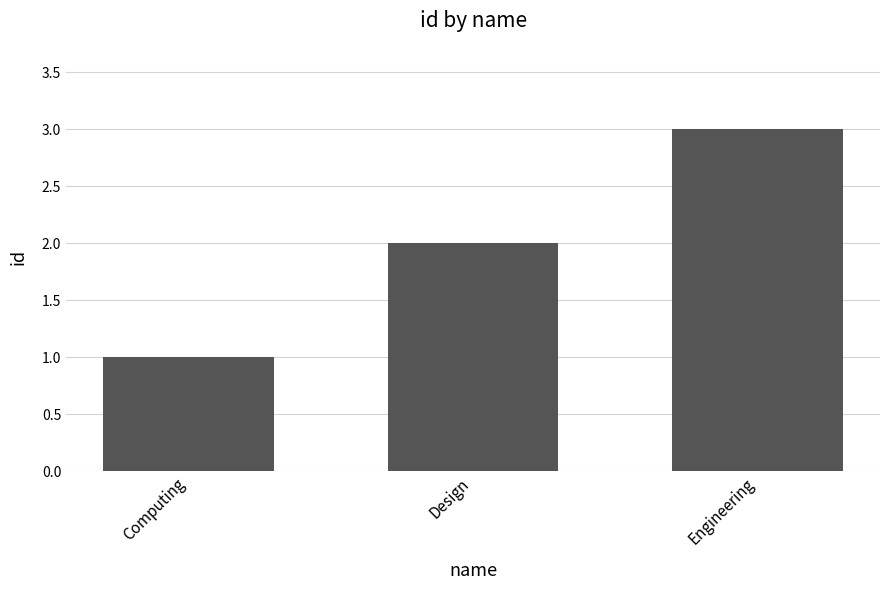

What is the change in value from Computing to Engineering?

+2